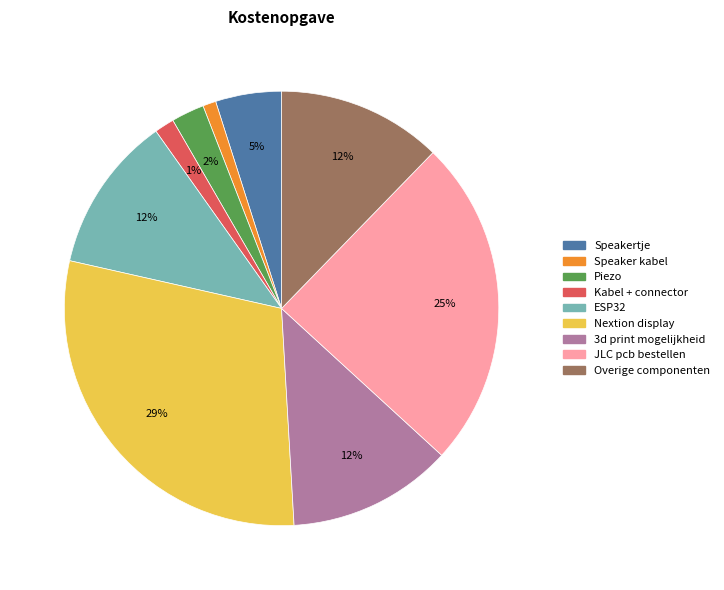

What percentage is the JLC pcb bestellen slice, to the nearest percent?

25%